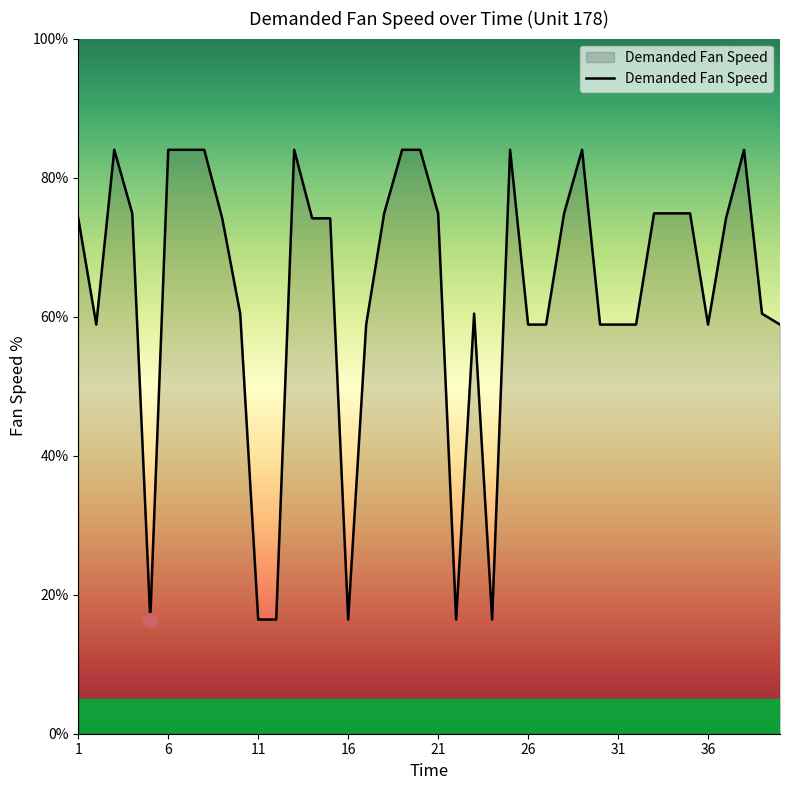

What is the minimum value shown in the chart?

16.4